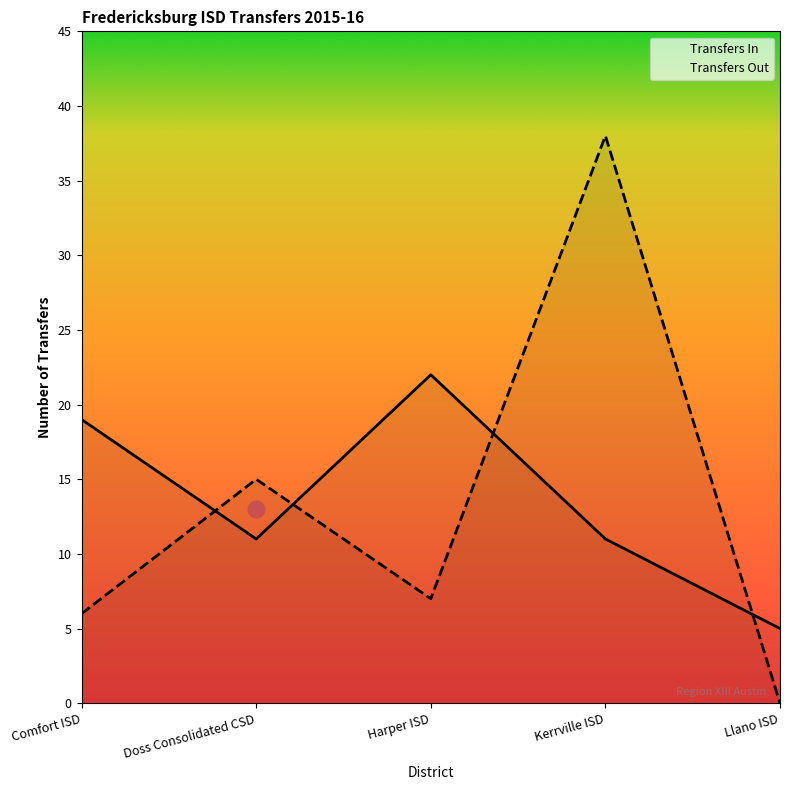

What value does the Transfers In series have at Doss Consolidated CSD?

11